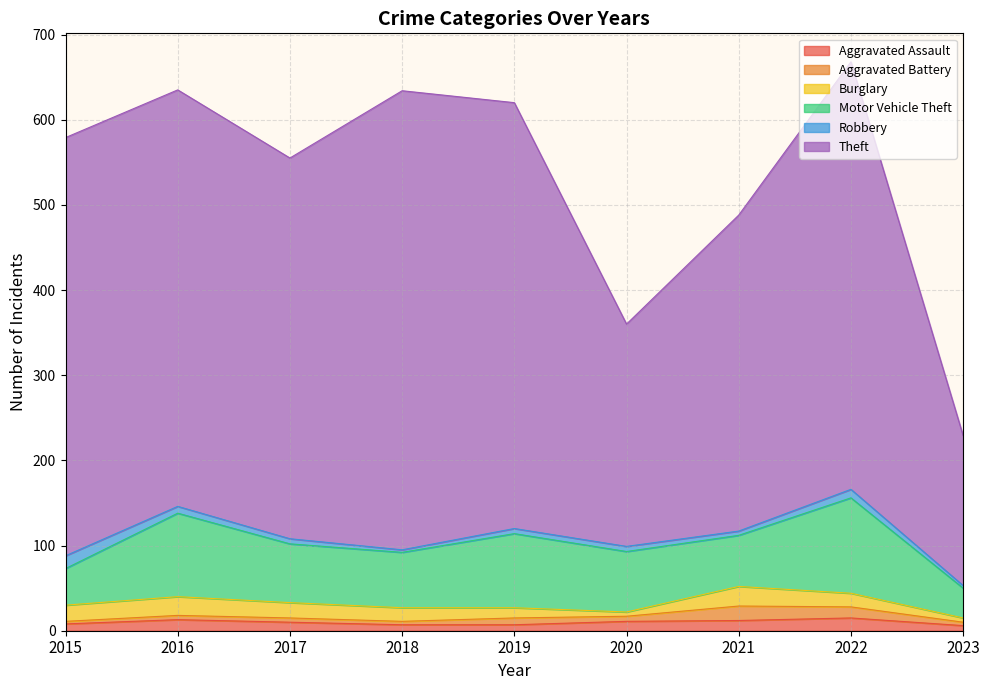

What is the difference between the highest and lowest values at 2022?

492